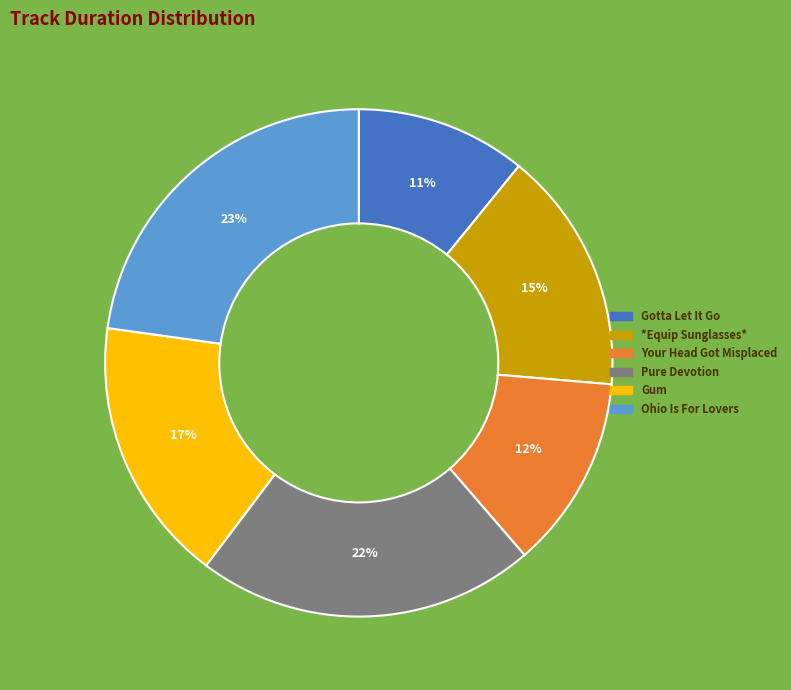

Is the sum of Ohio Is For Lovers and Gum greater than half?

No